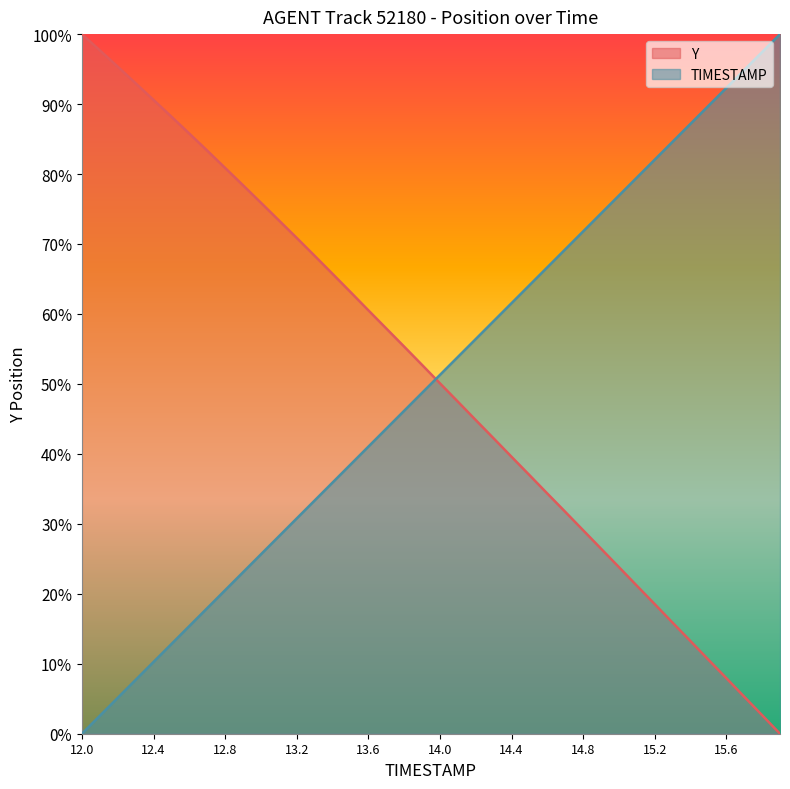

How many data points in TIMESTAMP are less than 51?

20